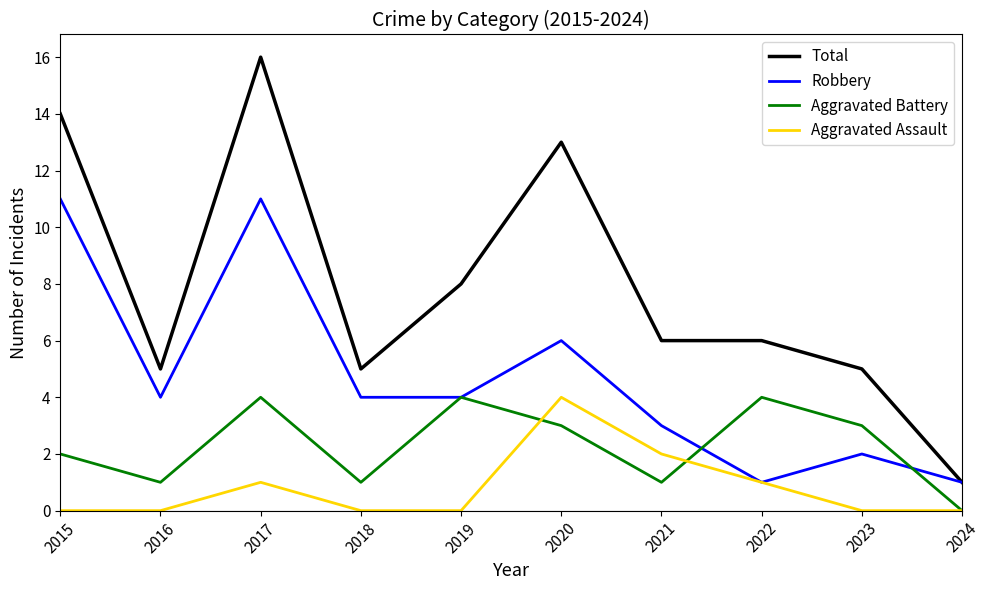

Is the value of Total at 2015 greater than the value of Aggravated Assault at 2018?

Yes